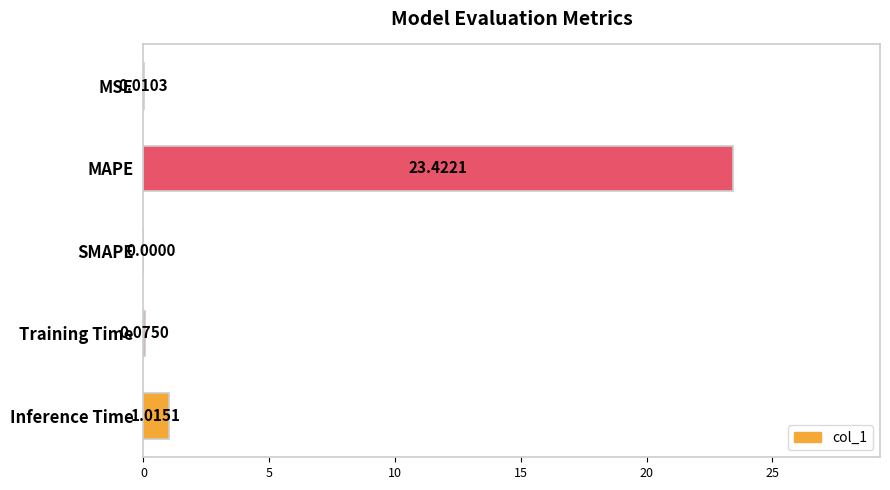

Which has a higher value, MAPE or SMAPE?

MAPE